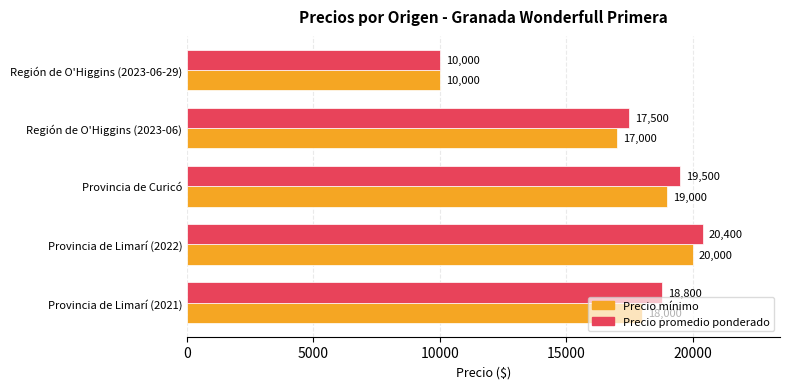

What is the total value across all series at Provincia de Limarí (2021)?

36800